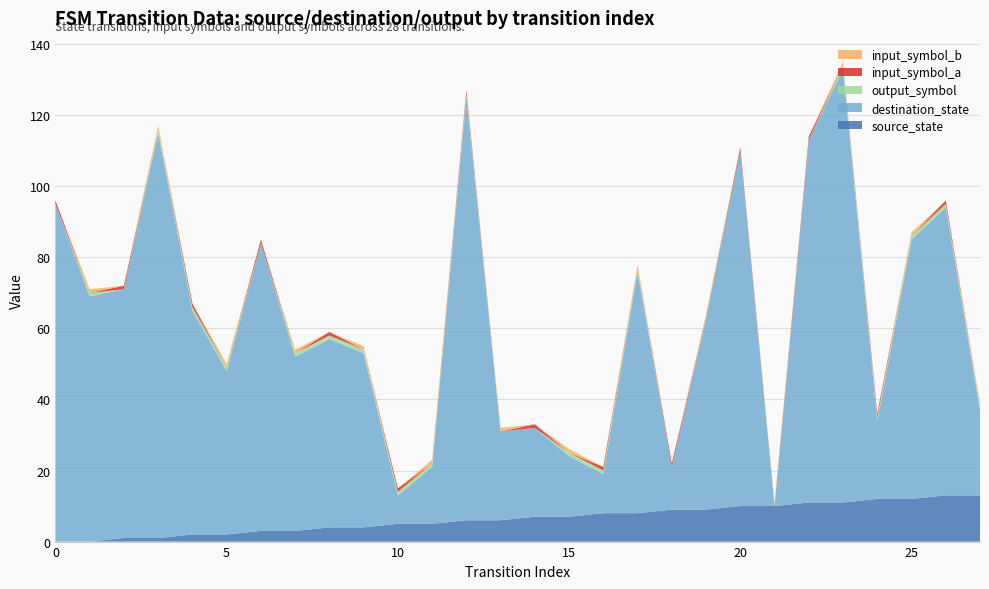

Reading right to left, transcribe all the data shown in this chart.

source_state: 27=13	26=13	25=12	24=12	23=11	22=11	21=10	20=10	19=9	18=9	17=8	16=8	15=7	14=7	13=6	12=6	11=5	10=5	9=4	8=4	7=3	6=3	5=2	4=2	3=1	2=1	1=0	0=0
destination_state: 27=24	26=81	25=73	24=22	23=122	22=102	21=0	20=100	19=54	18=12	17=68	16=11	15=17	14=25	13=25	12=119	11=16	10=8	9=49	8=53	7=49	6=81	5=46	4=63	3=114	2=70	1=69	0=95
output_symbol: 27=1	26=1	25=1	24=1	23=1	22=0	21=0	20=0	19=0	18=0	17=1	16=1	15=1	14=0	13=0	12=1	11=1	10=1	9=1	8=1	7=1	6=0	5=1	4=1	3=1	2=0	1=1	0=0
input_symbol_a: 27=0	26=1	25=0	24=1	23=0	22=1	21=0	20=1	19=0	18=1	17=0	16=1	15=0	14=1	13=0	12=1	11=0	10=1	9=0	8=1	7=0	6=1	5=0	4=1	3=0	2=1	1=0	0=1
input_symbol_b: 27=1	26=0	25=1	24=0	23=1	22=0	21=1	20=0	19=1	18=0	17=1	16=0	15=1	14=0	13=1	12=0	11=1	10=0	9=1	8=0	7=1	6=0	5=1	4=0	3=1	2=0	1=1	0=0